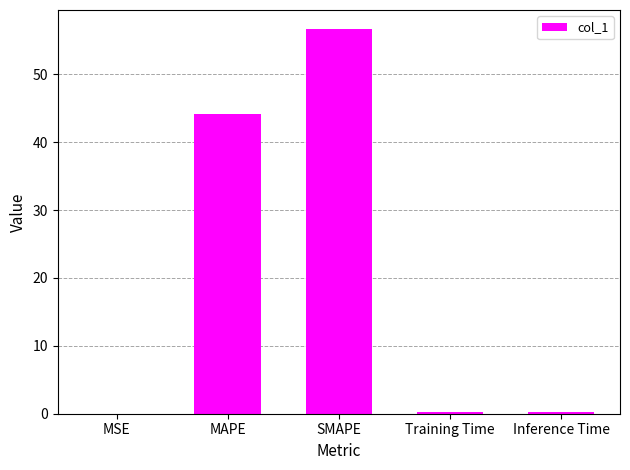

What is the change in value from MAPE to Inference Time?

-43.9